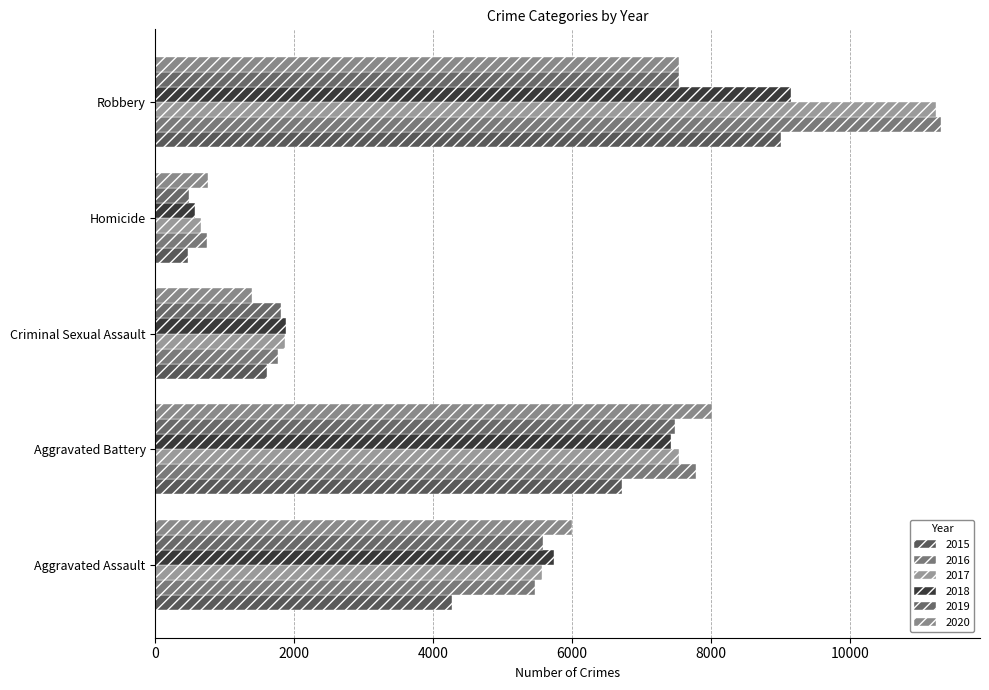

What is the value of the 2018 bar at the 4th from the left?

568